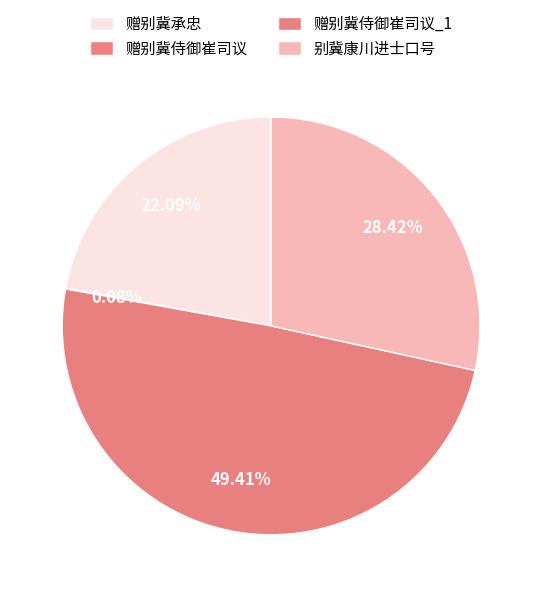

The 别冀康川进士口号 slice represents 28% of the pie. True or false?

True